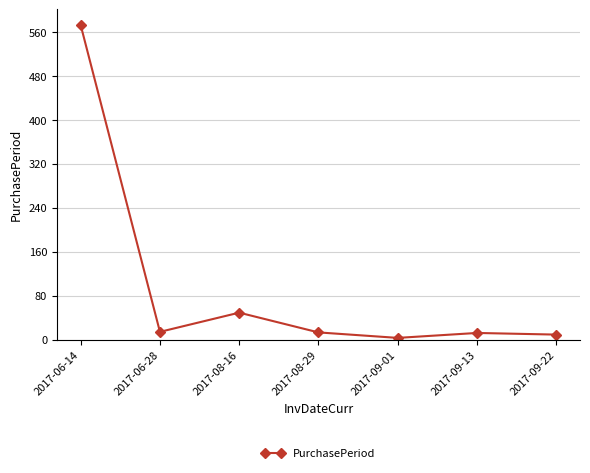

Where is the first local maximum?

2017-08-16